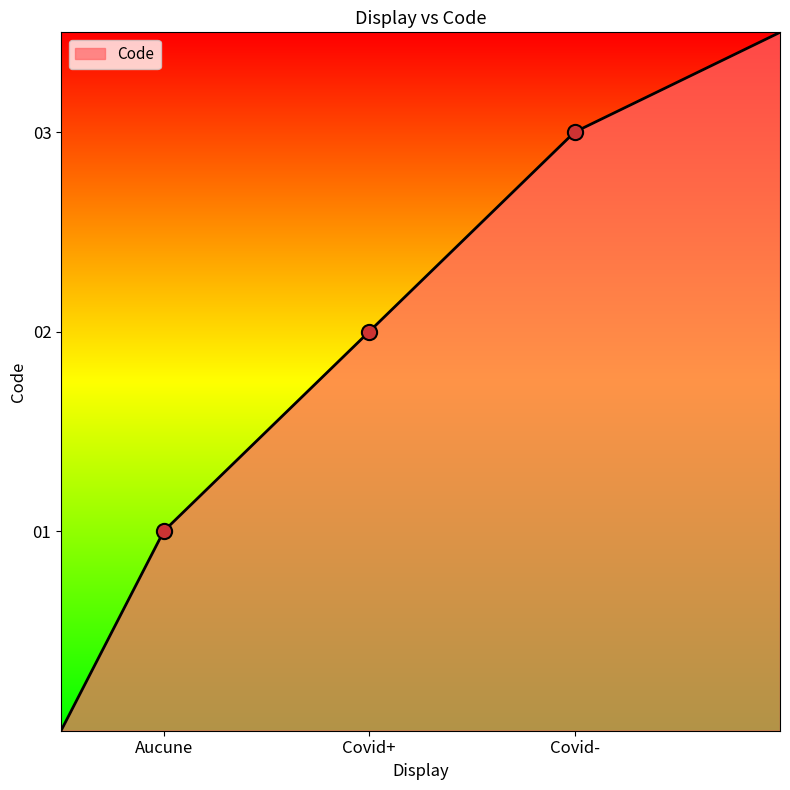

What is the sum of all values?

9.5